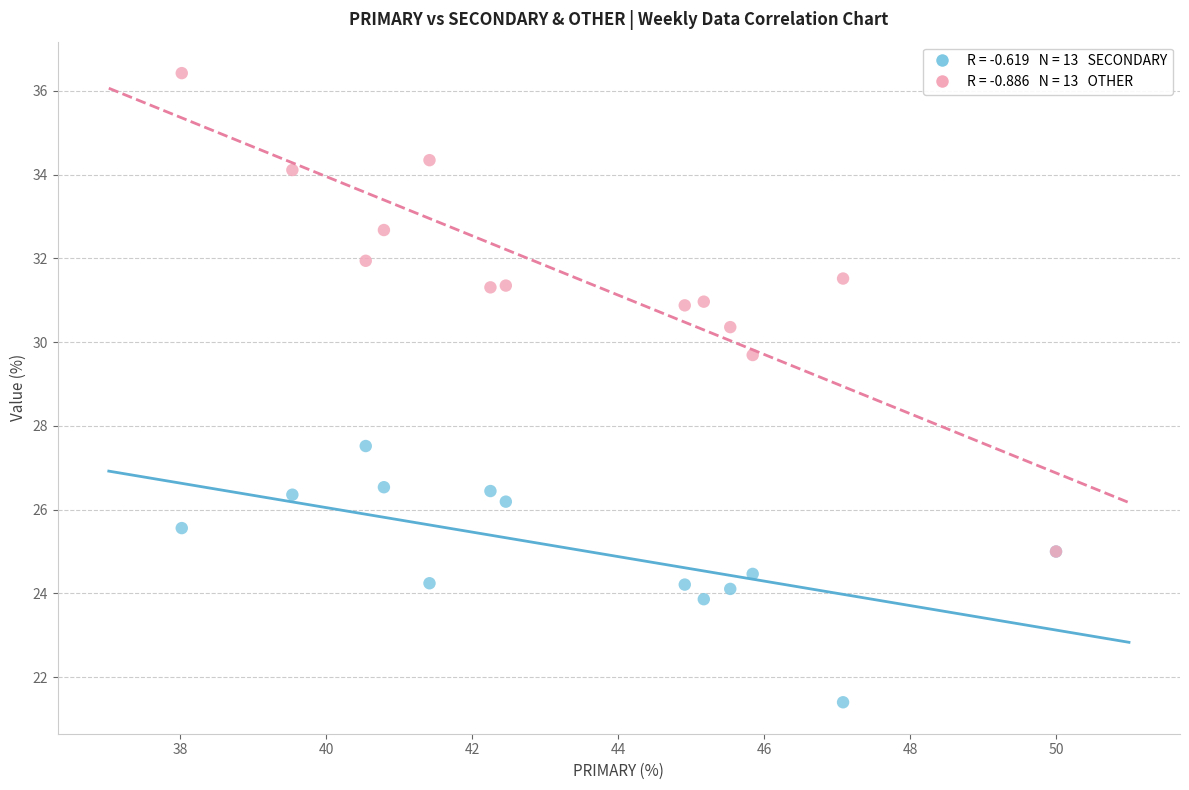

Across all series, what Y value is closest to 28?

27.5